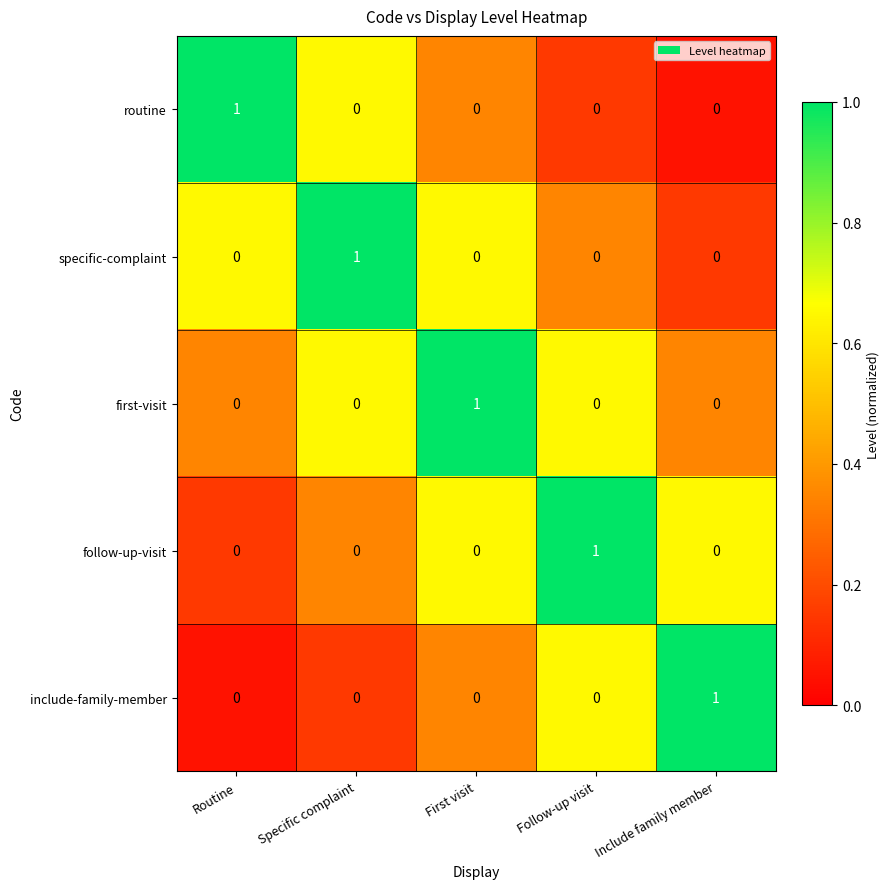

What is the spread (max minus min) of values at Routine?

1